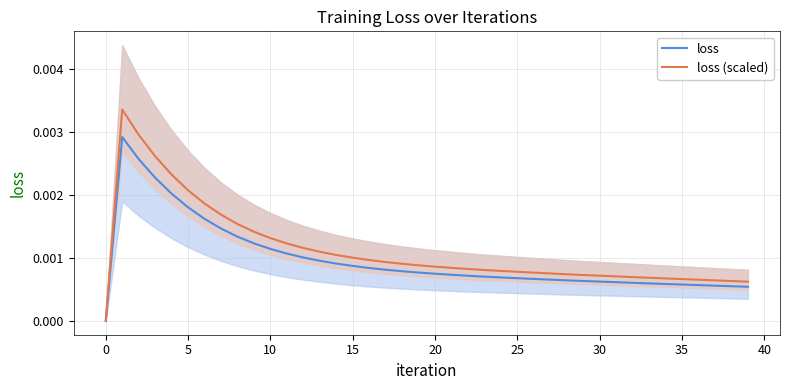

True or false: loss (scaled) and loss cross at least once.

False